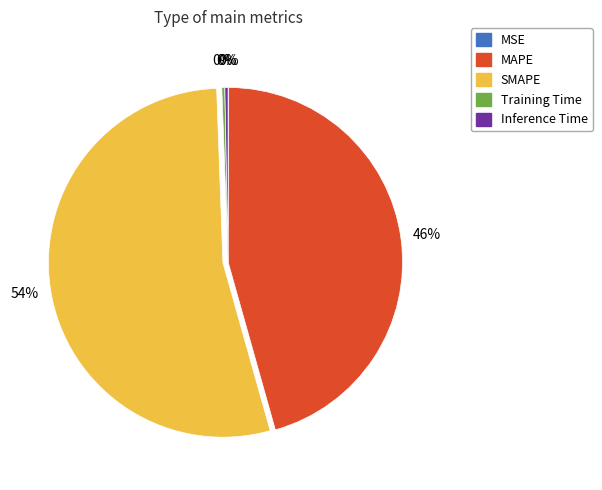

Is MAPE the majority of the pie?

No